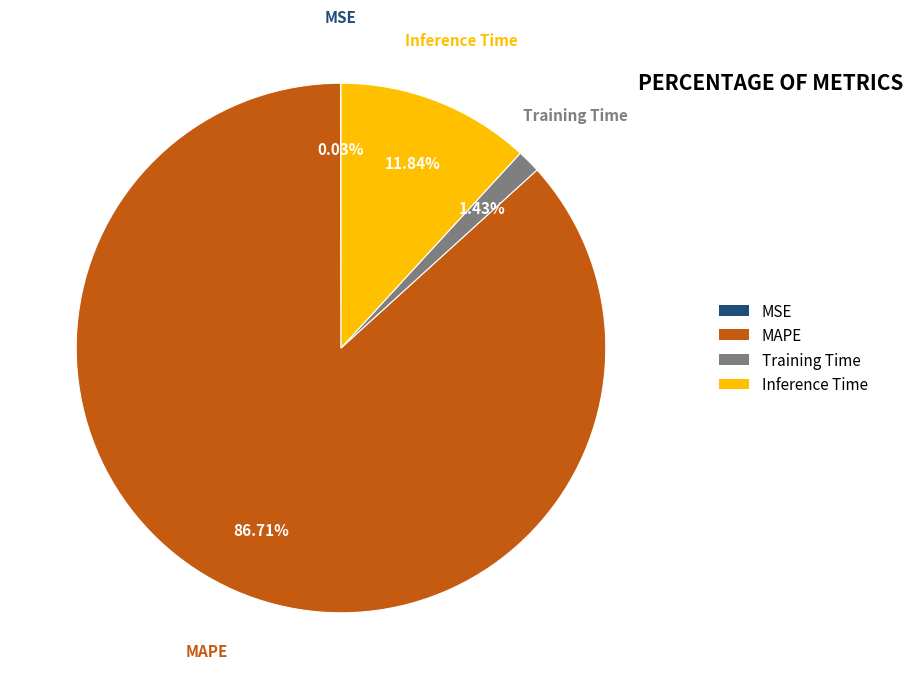

Which category has the biggest portion of the pie?

MAPE